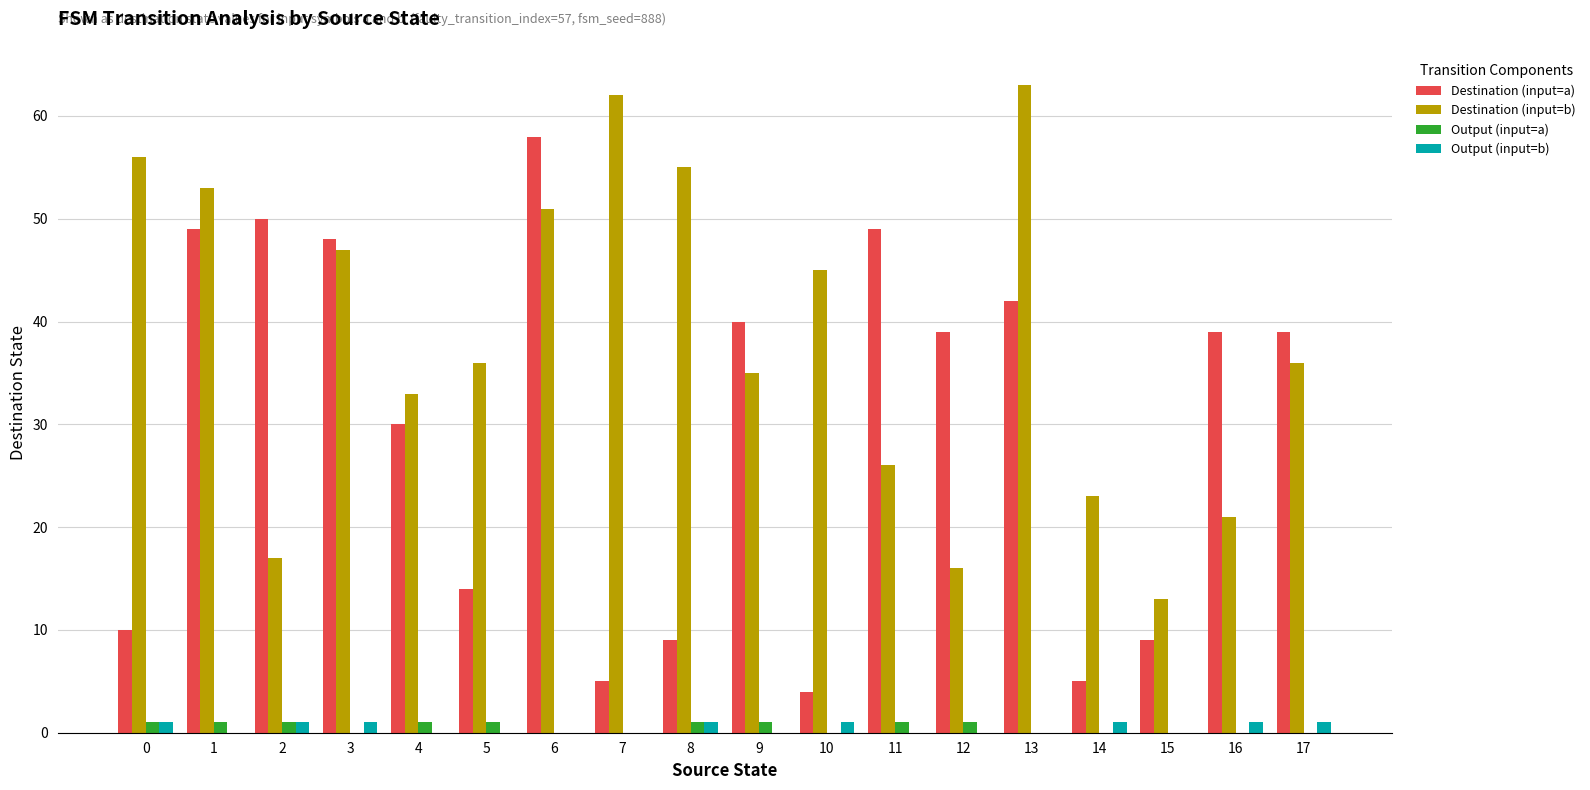

What is the maximum value shown in the chart?

63